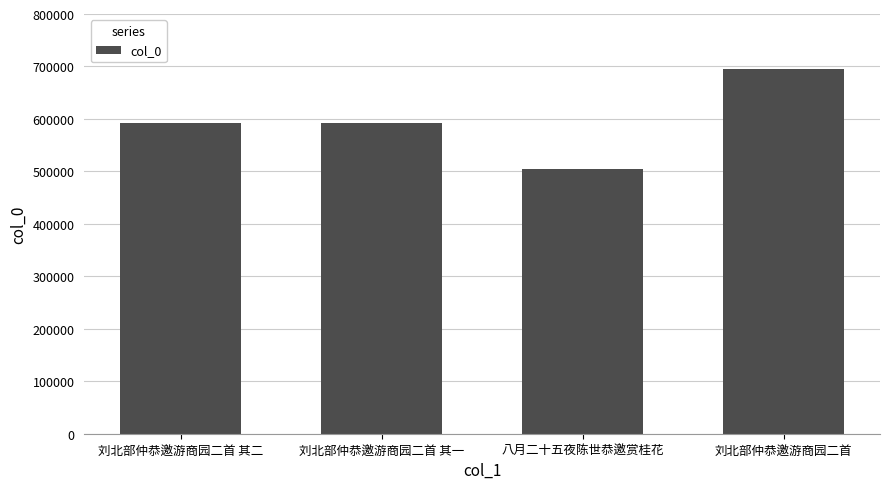

What is the change in value from 刘北部仲恭邀游商园二首 其二 to 八月二十五夜陈世恭邀赏桂花?

-87500